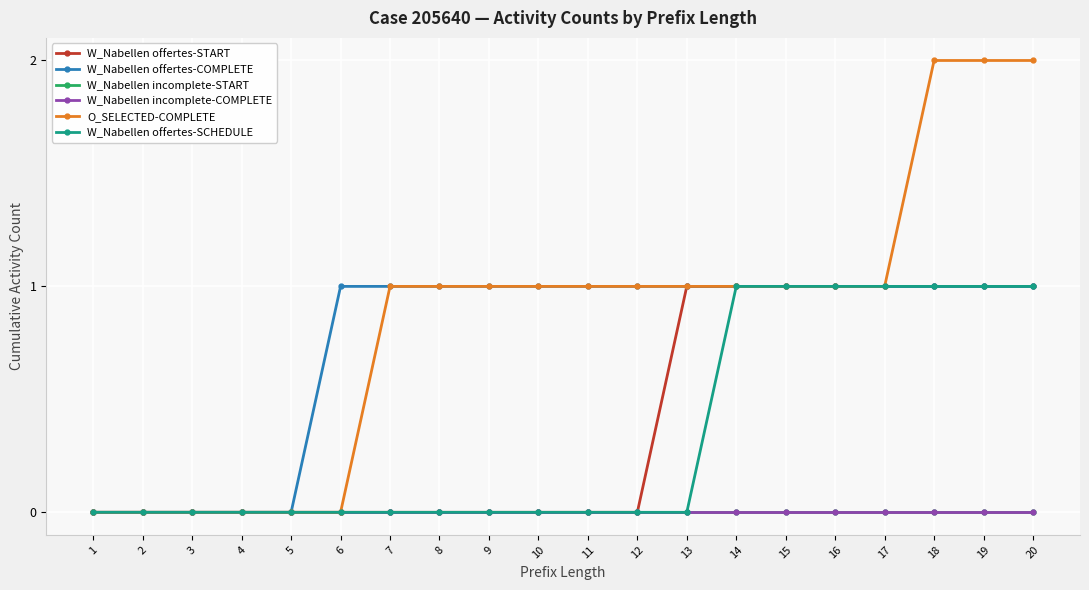

Is the value of W_Nabellen incomplete-START at 9 greater than the value of O_SELECTED-COMPLETE at 14?

No